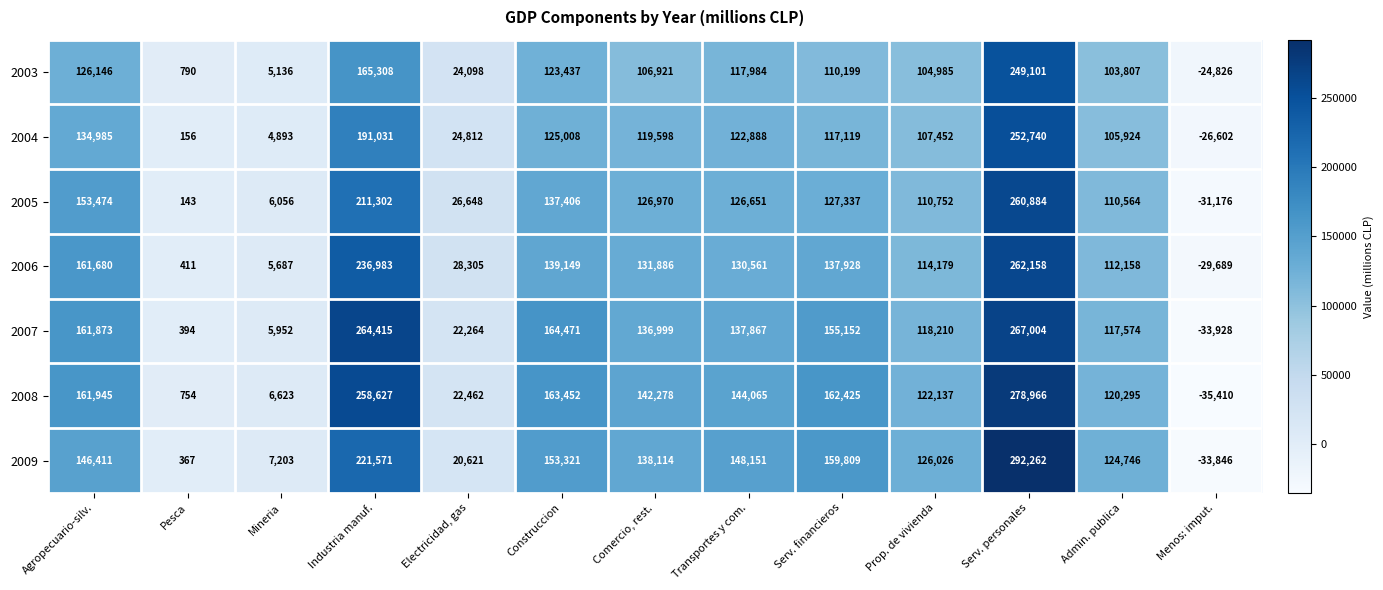

What is the difference between the highest and lowest values at Agropecuario-silv.?

35799